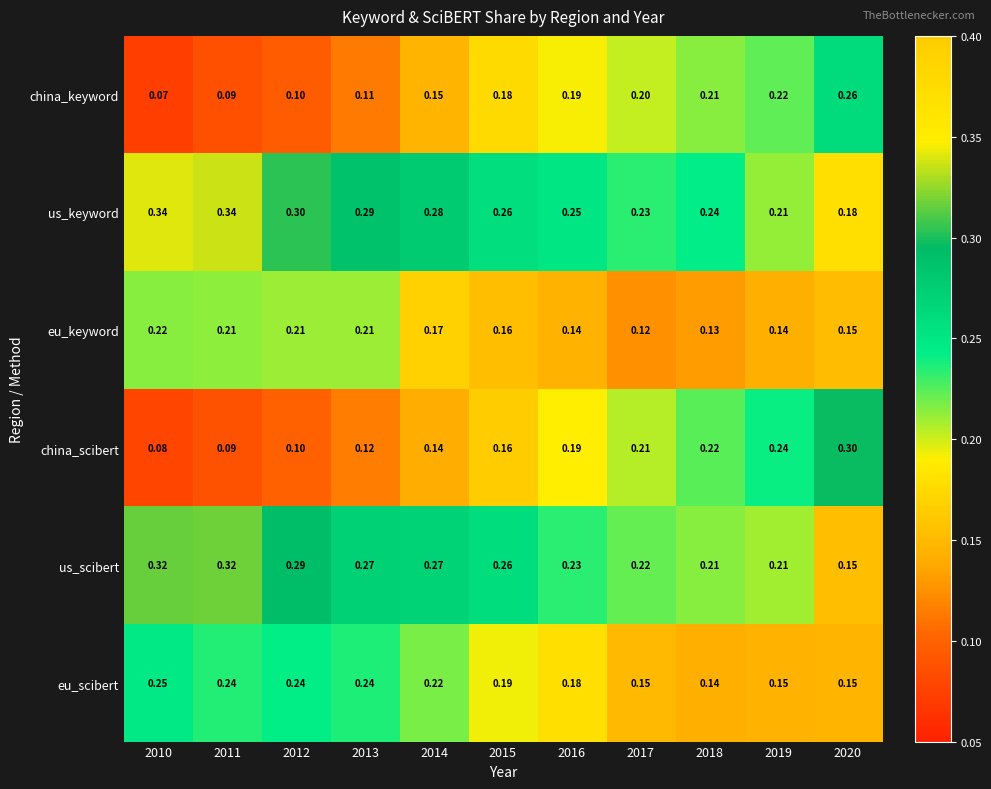

At how many categories does at least one series exceed 0?

11